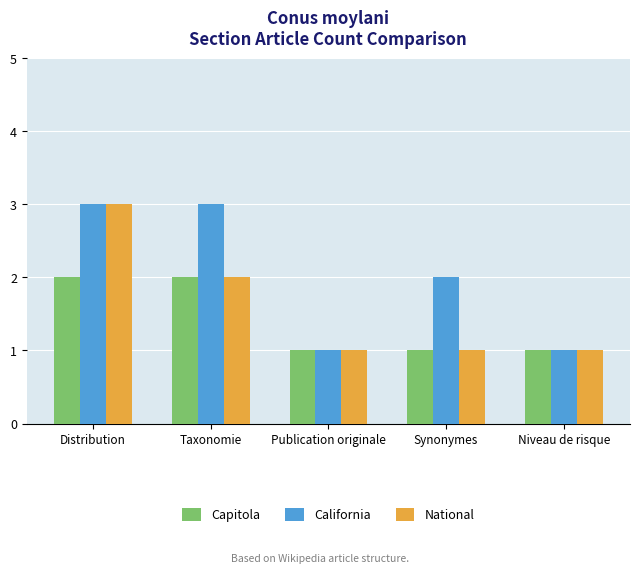

Where is California nearest to the value 2?

Synonymes